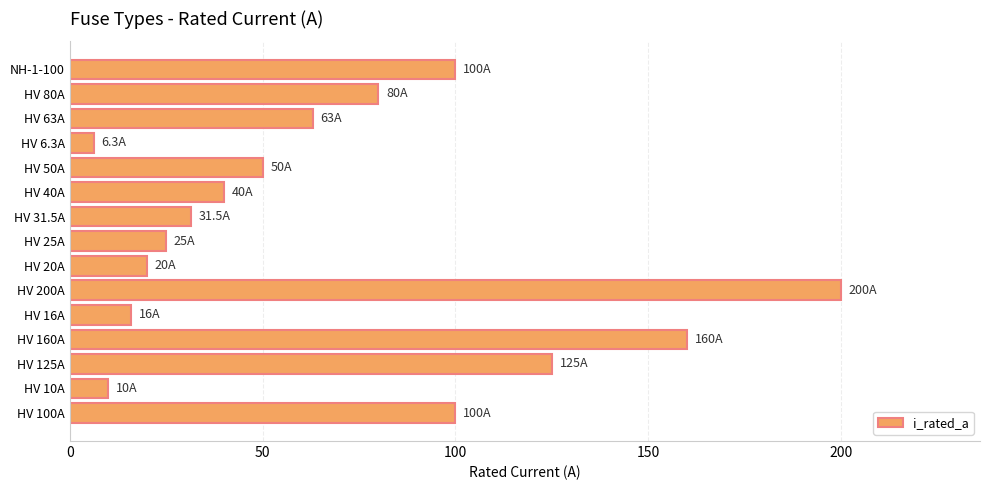

What is the sum of all values?

1026.8